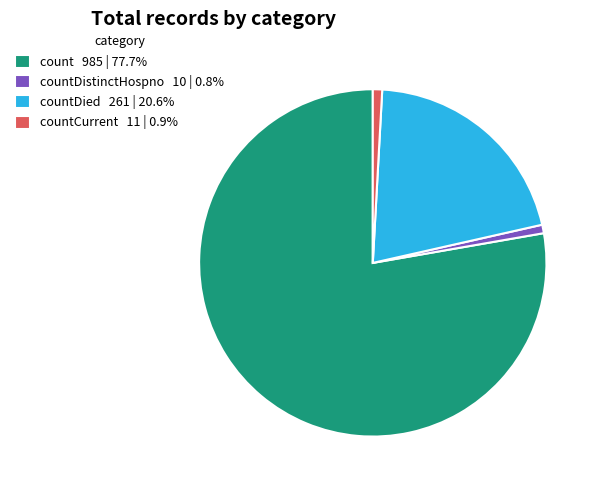

What is the ratio of the value at countDied 261 | 20.6% to the value at countCurrent 11 | 0.9%?

23.7